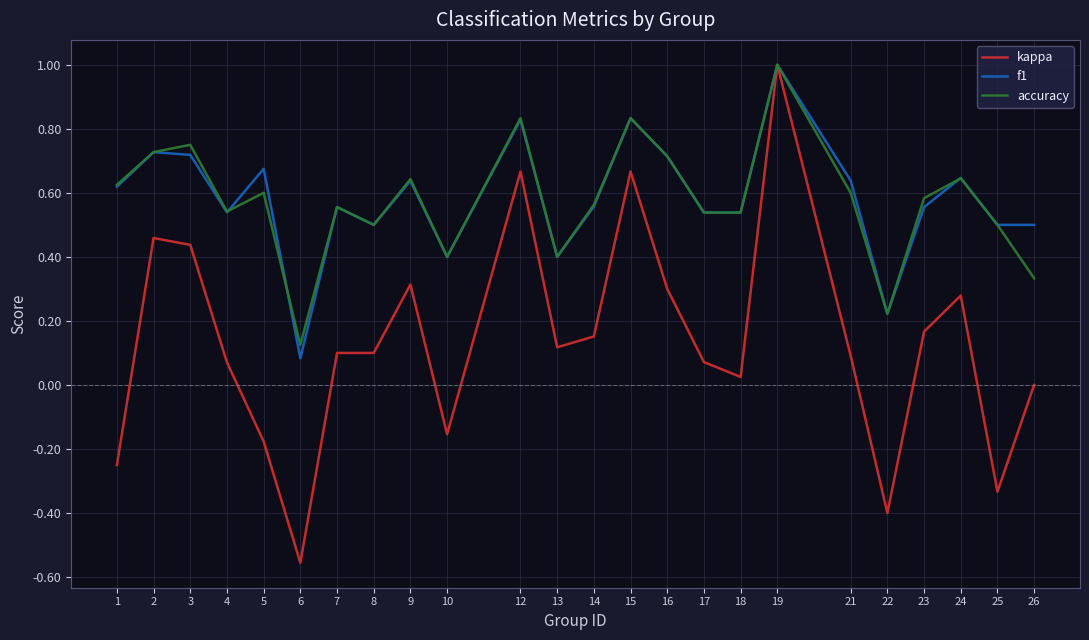

Which series changed the most between 5 and 26?

accuracy